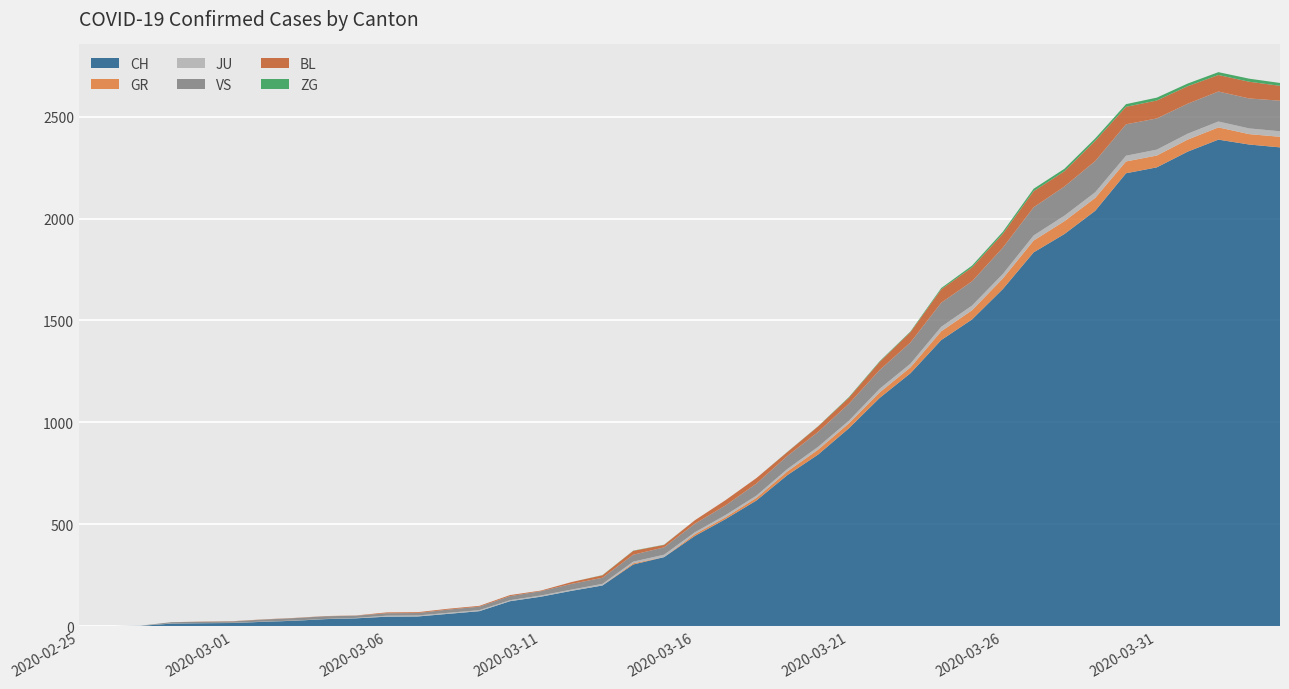

Reading left to right, transcribe all the data shown in this chart.

CH: 2020-02-25=0	2020-02-26=1	2020-02-27=2	2020-02-28=13	2020-02-29=15	2020-03-01=16	2020-03-02=22	2020-03-03=27	2020-03-04=35	2020-03-05=39	2020-03-06=47	2020-03-07=48	2020-03-08=61	2020-03-09=74	2020-03-10=123	2020-03-11=145	2020-03-12=174	2020-03-13=200	2020-03-14=303	2020-03-15=339	2020-03-16=443	2020-03-17=526	2020-03-18=617	2020-03-19=741	2020-03-20=842	2020-03-21=971	2020-03-22=1120	2020-03-23=1241	2020-03-24=1404	2020-03-25=1505	2020-03-26=1654	2020-03-27=1834	2020-03-28=1924	2020-03-29=2038	2020-03-30=2222	2020-03-31=2251	2020-04-01=2328	2020-04-02=2387	2020-04-03=2363	2020-04-04=2349
GR: 2020-02-25=0	2020-02-26=0	2020-02-27=0	2020-02-28=0	2020-02-29=0	2020-03-01=0	2020-03-02=0	2020-03-03=0	2020-03-04=0	2020-03-05=0	2020-03-06=0	2020-03-07=0	2020-03-08=0	2020-03-09=0	2020-03-10=0	2020-03-11=0	2020-03-12=0	2020-03-13=0	2020-03-14=6	2020-03-15=0	2020-03-16=9	2020-03-17=9	2020-03-18=13	2020-03-19=18	2020-03-20=24	2020-03-21=24	2020-03-22=27	2020-03-23=29	2020-03-24=43	2020-03-25=45	2020-03-26=52	2020-03-27=58	2020-03-28=63	2020-03-29=63	2020-03-30=58	2020-03-31=58	2020-04-01=59	2020-04-02=60	2020-04-03=51	2020-04-04=52
JU: 2020-02-25=0	2020-02-26=0	2020-02-27=1	2020-02-28=1	2020-02-29=1	2020-03-01=1	2020-03-02=1	2020-03-03=1	2020-03-04=1	2020-03-05=2	2020-03-06=5	2020-03-07=5	2020-03-08=5	2020-03-09=5	2020-03-10=5	2020-03-11=6	2020-03-12=6	2020-03-13=8	2020-03-14=8	2020-03-15=12	2020-03-16=9	2020-03-17=11	2020-03-18=11	2020-03-19=12	2020-03-20=14	2020-03-21=13	2020-03-22=18	2020-03-23=18	2020-03-24=22	2020-03-25=23	2020-03-26=22	2020-03-27=25	2020-03-28=27	2020-03-29=28	2020-03-30=28	2020-03-31=29	2020-04-01=29	2020-04-02=29	2020-04-03=28	2020-04-04=27
VS: 2020-02-25=0	2020-02-26=0	2020-02-27=0	2020-02-28=6	2020-02-29=6	2020-03-01=7	2020-03-02=10	2020-03-03=12	2020-03-04=13	2020-03-05=11	2020-03-06=12	2020-03-07=12	2020-03-08=16	2020-03-09=17	2020-03-10=20	2020-03-11=21	2020-03-12=28	2020-03-13=30	2020-03-14=34	2020-03-15=36	2020-03-16=42	2020-03-17=47	2020-03-18=59	2020-03-19=64	2020-03-20=73	2020-03-21=83	2020-03-22=92	2020-03-23=104	2020-03-24=118	2020-03-25=119	2020-03-26=129	2020-03-27=138	2020-03-28=143	2020-03-29=153	2020-03-30=154	2020-03-31=153	2020-04-01=147	2020-04-02=147	2020-04-03=147	2020-04-04=150
BL: 2020-02-25=0	2020-02-26=0	2020-02-27=0	2020-02-28=0	2020-02-29=1	2020-03-01=1	2020-03-02=1	2020-03-03=1	2020-03-04=1	2020-03-05=1	2020-03-06=4	2020-03-07=4	2020-03-08=4	2020-03-09=4	2020-03-10=5	2020-03-11=3	2020-03-12=9	2020-03-13=12	2020-03-14=19	2020-03-15=12	2020-03-16=17	2020-03-17=26	2020-03-18=27	2020-03-19=19	2020-03-20=27	2020-03-21=30	2020-03-22=40	2020-03-23=51	2020-03-24=66	2020-03-25=68	2020-03-26=68	2020-03-27=79	2020-03-28=75	2020-03-29=99	2020-03-30=86	2020-03-31=88	2020-04-01=86	2020-04-02=81	2020-04-03=82	2020-04-04=73
ZG: 2020-02-25=0	2020-02-26=0	2020-02-27=0	2020-02-28=0	2020-02-29=0	2020-03-01=0	2020-03-02=0	2020-03-03=0	2020-03-04=0	2020-03-05=0	2020-03-06=0	2020-03-07=0	2020-03-08=0	2020-03-09=0	2020-03-10=0	2020-03-11=0	2020-03-12=0	2020-03-13=1	2020-03-14=1	2020-03-15=1	2020-03-16=0	2020-03-17=0	2020-03-18=0	2020-03-19=1	2020-03-20=1	2020-03-21=3	2020-03-22=3	2020-03-23=3	2020-03-24=6	2020-03-25=9	2020-03-26=10	2020-03-27=12	2020-03-28=12	2020-03-29=12	2020-03-30=13	2020-03-31=14	2020-04-01=13	2020-04-02=14	2020-04-03=15	2020-04-04=14